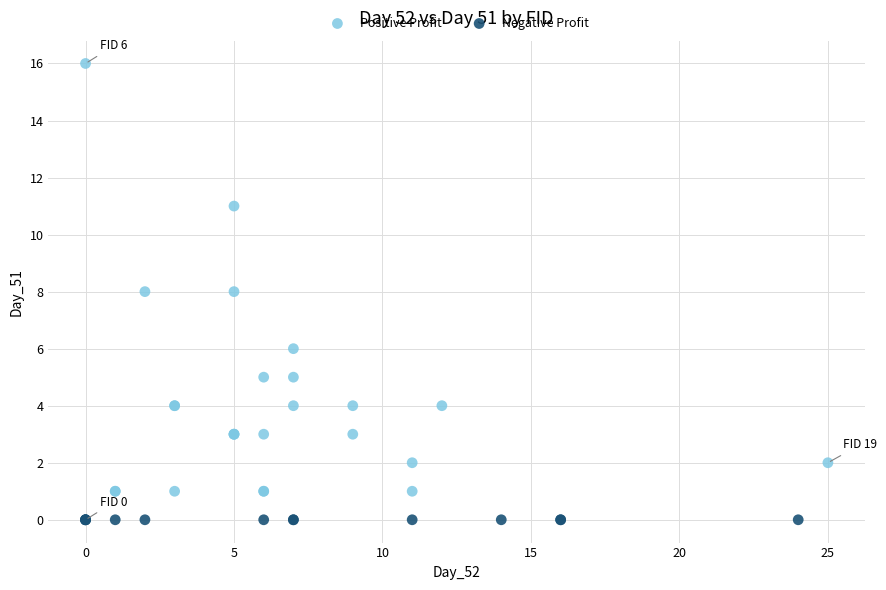

Which series contains the lowest Y value?

Negative Profit